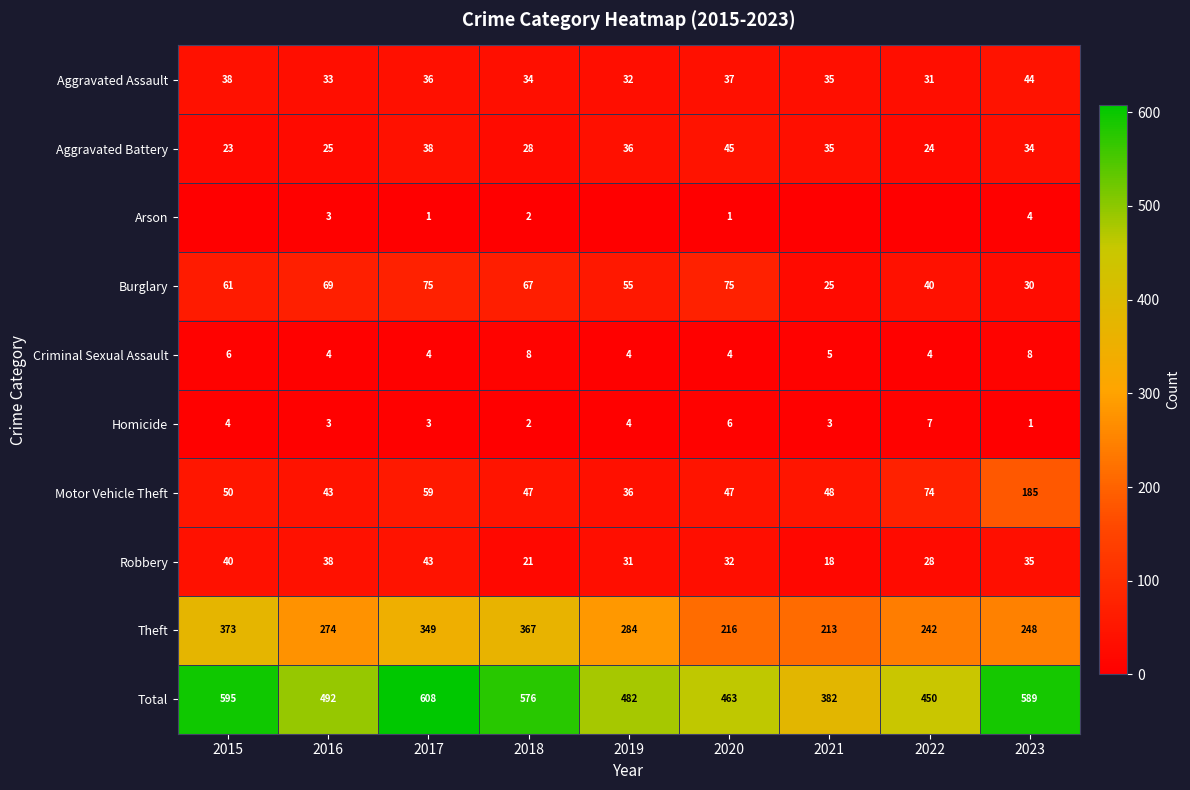

What is the difference between the maximum and minimum values in the Total series?

226